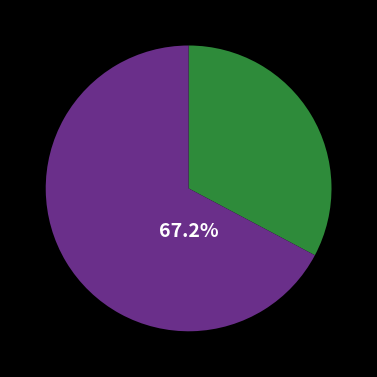

Is there a majority slice in this chart?

Yes